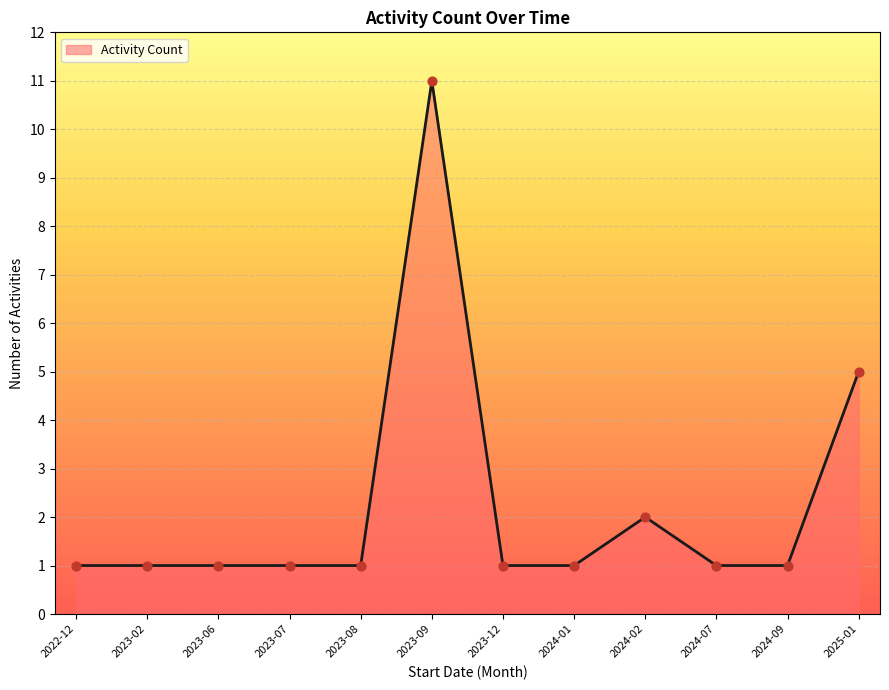

Between 2024-02 and 2024-09, which is larger?

2024-02